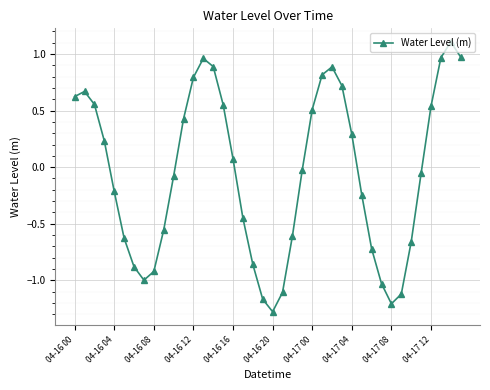

How many interior local valleys (lower than both neighbors) does the data have?

3